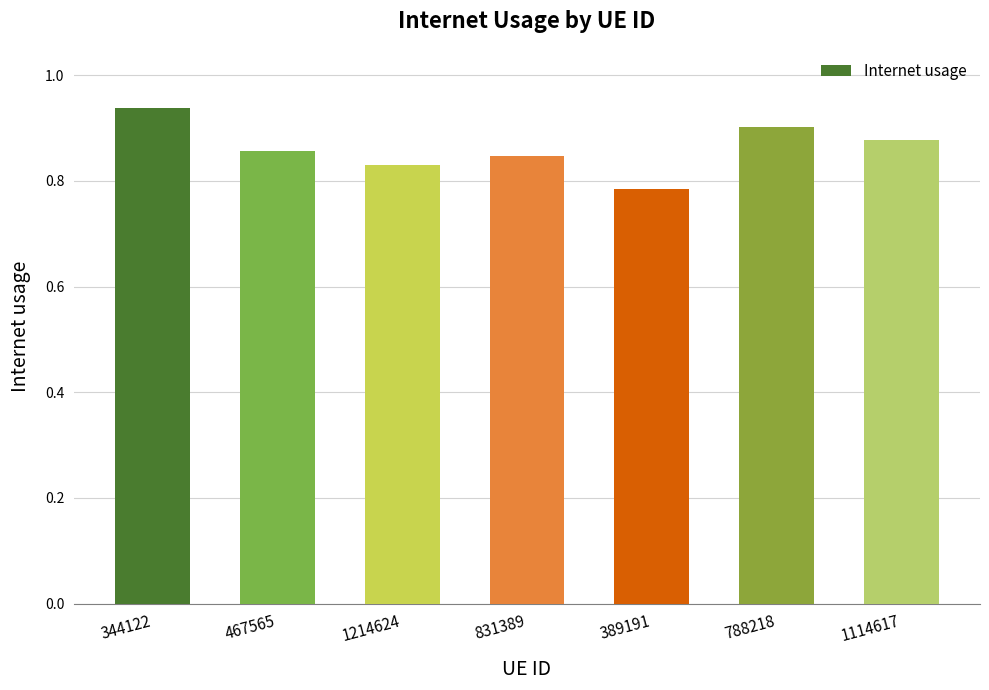

What is the difference between the values at 831389 and 344122?

0.1